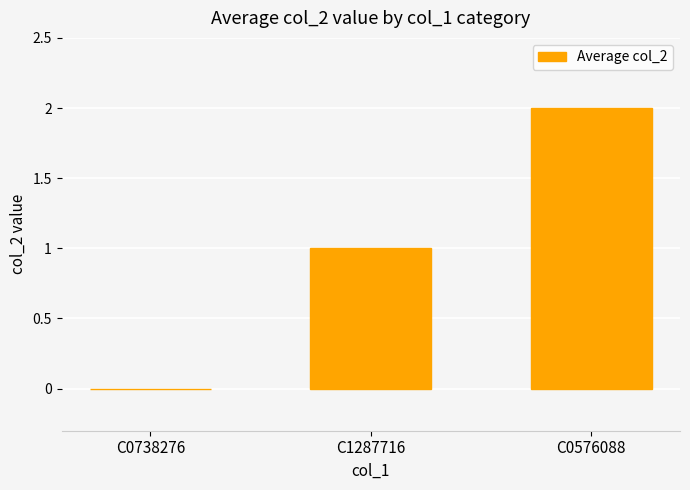

What is the difference between the values at C1287716 and C0576088?

1